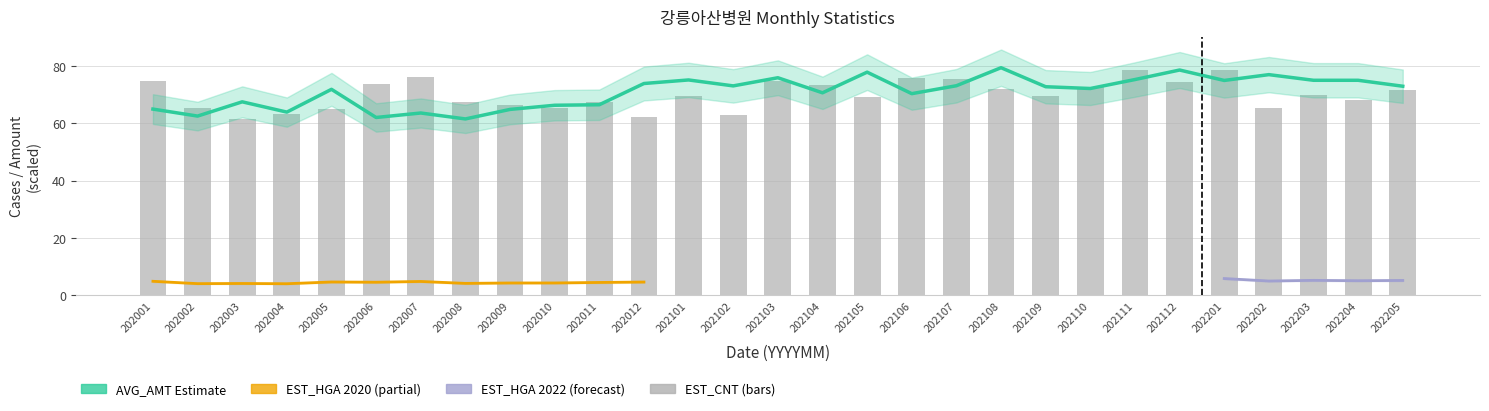

What is the maximum value for EST_CNT?

78.4